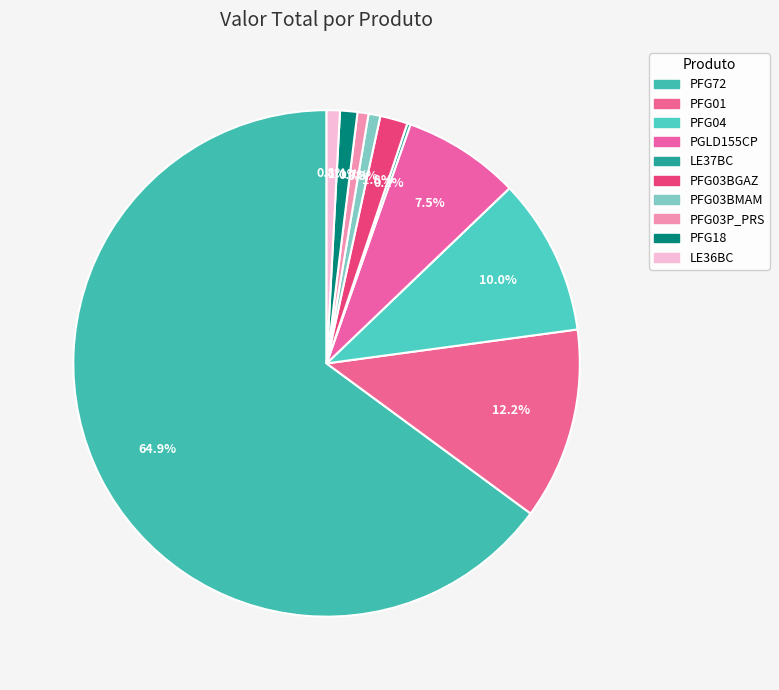

True or false: PFG18 accounts for 11% of the total.

False